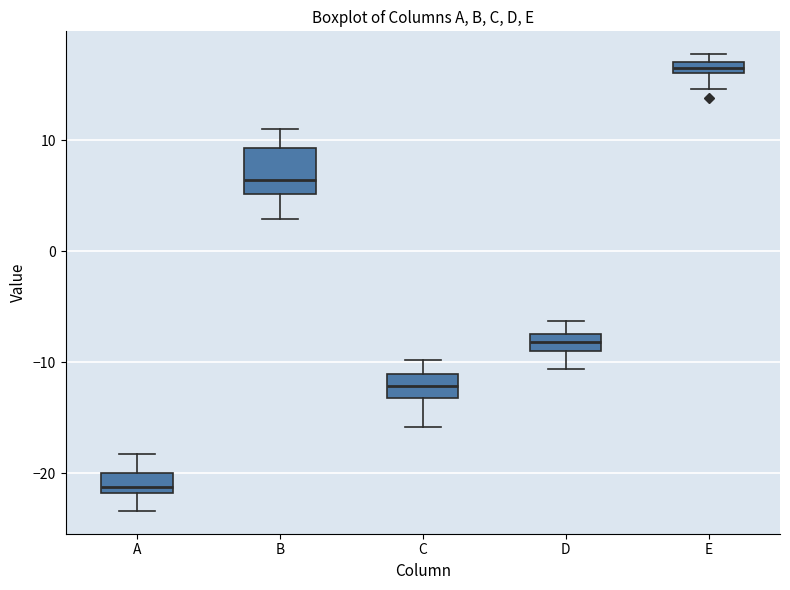

Comparing the boxes themselves (not the whiskers), which one is the tallest?

B